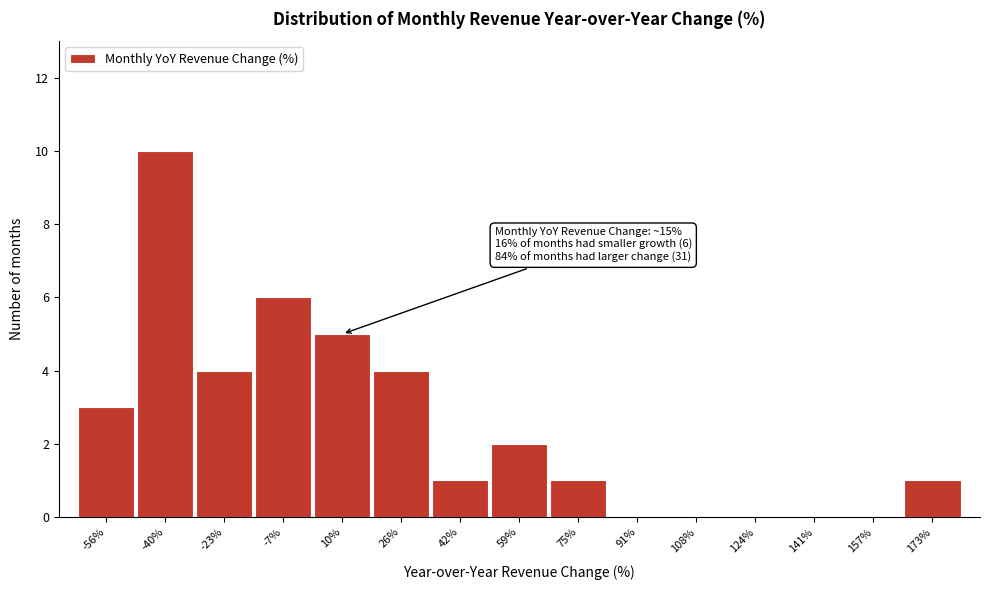

Reading left to right, what are all the values shown in this chart?

-56%=3	-40%=10	-23%=4	-7%=6	10%=5	26%=4	42%=1	59%=2	75%=1	91%=0	108%=0	124%=0	141%=0	157%=0	173%=1